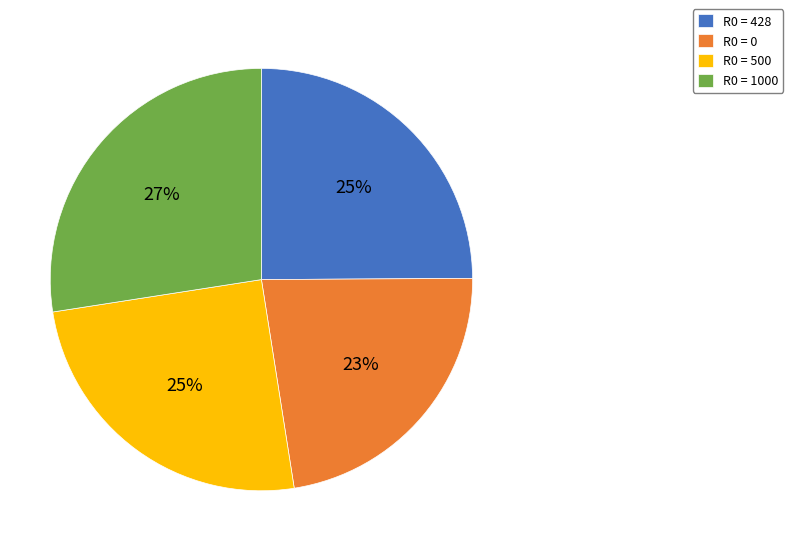

Do R0 = 1000 and R0 = 500 together represent more than half of the pie?

Yes